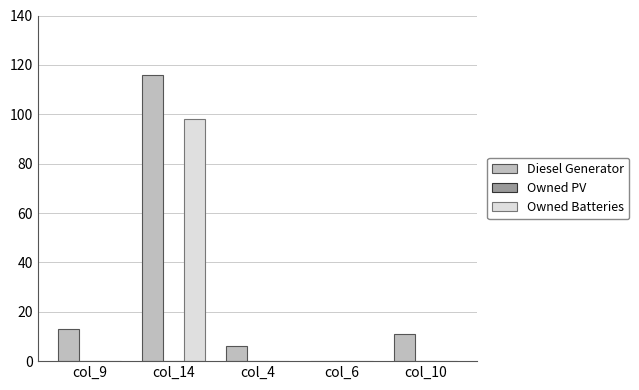

Which series has the largest range (max minus min)?

Diesel Generator